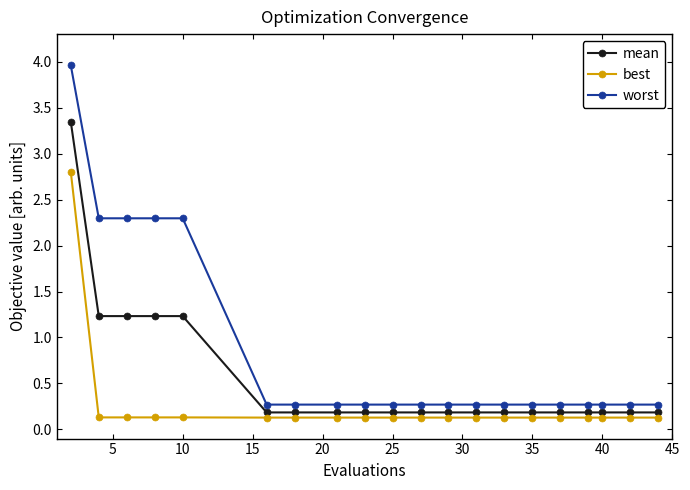

Which series has the largest range (max minus min)?

worst